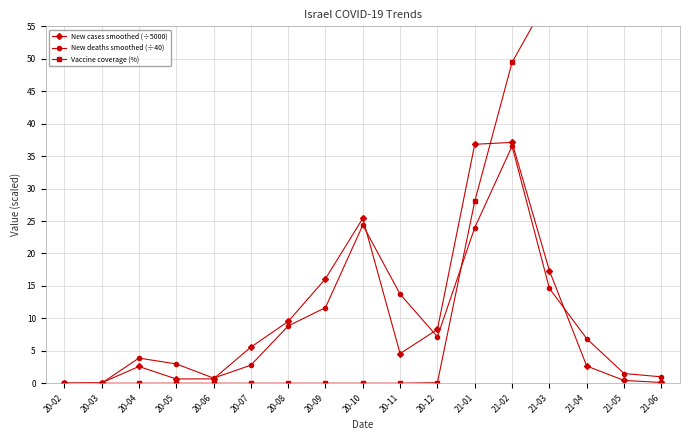

What is the difference between the highest and lowest values at 20-04?

3.9